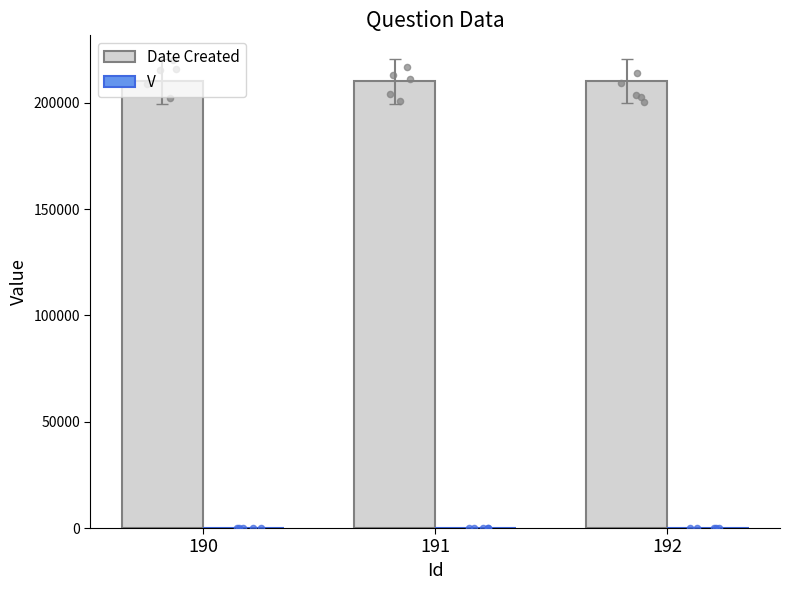

At how many categories does at least one series exceed 132142?

3